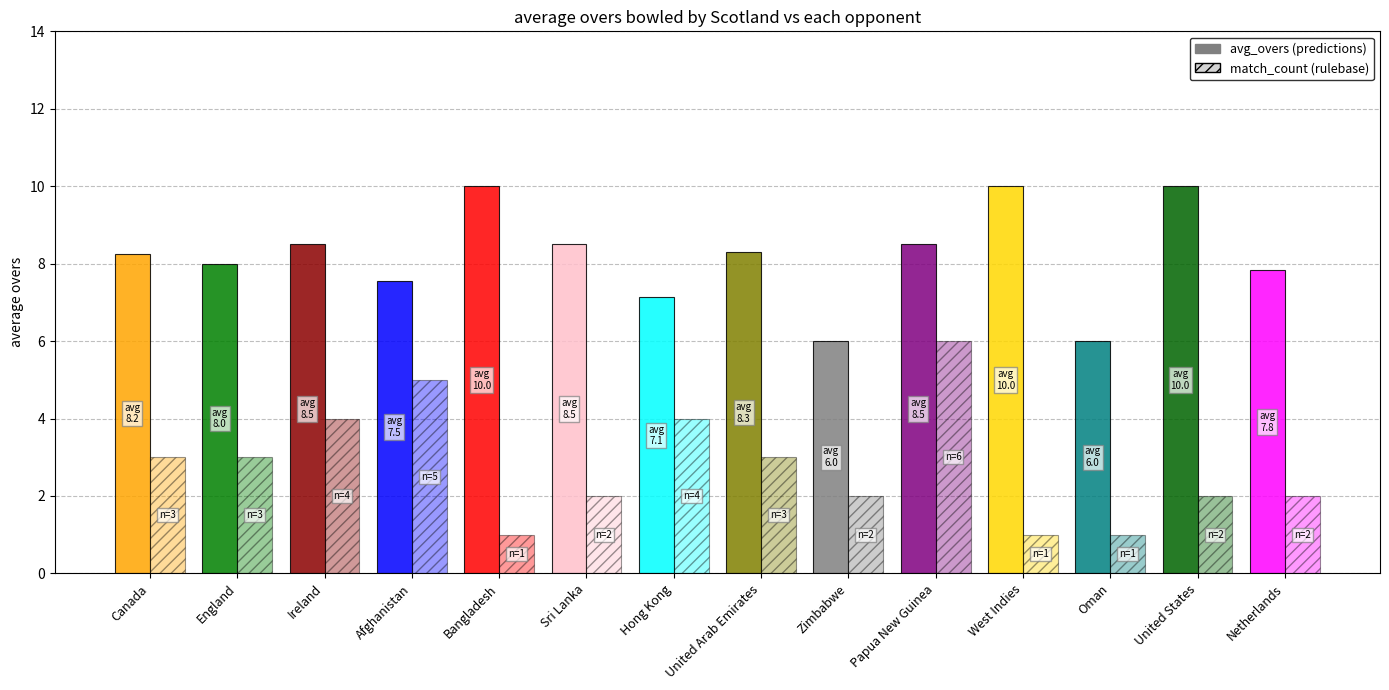

True or false: avg_overs has a value of 8.3 at United Arab Emirates.

True